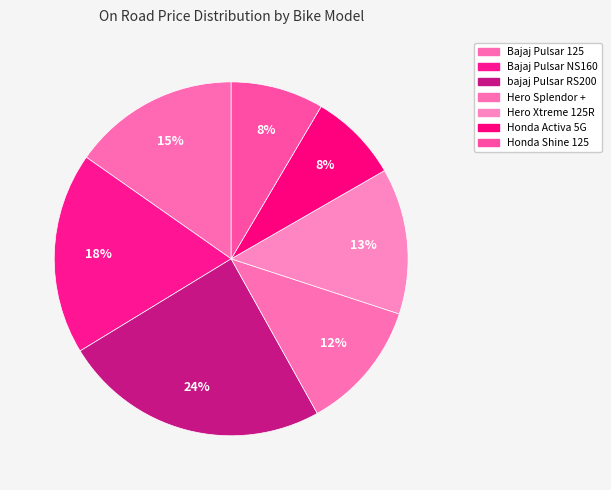

Count the number of slices in the pie.

7